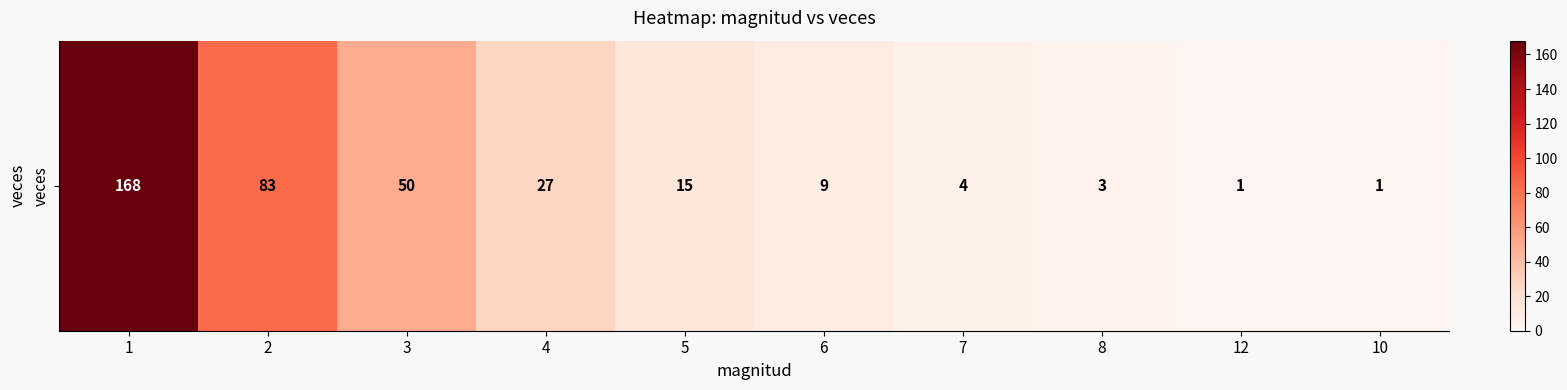

Count the number of data series in this chart.

1